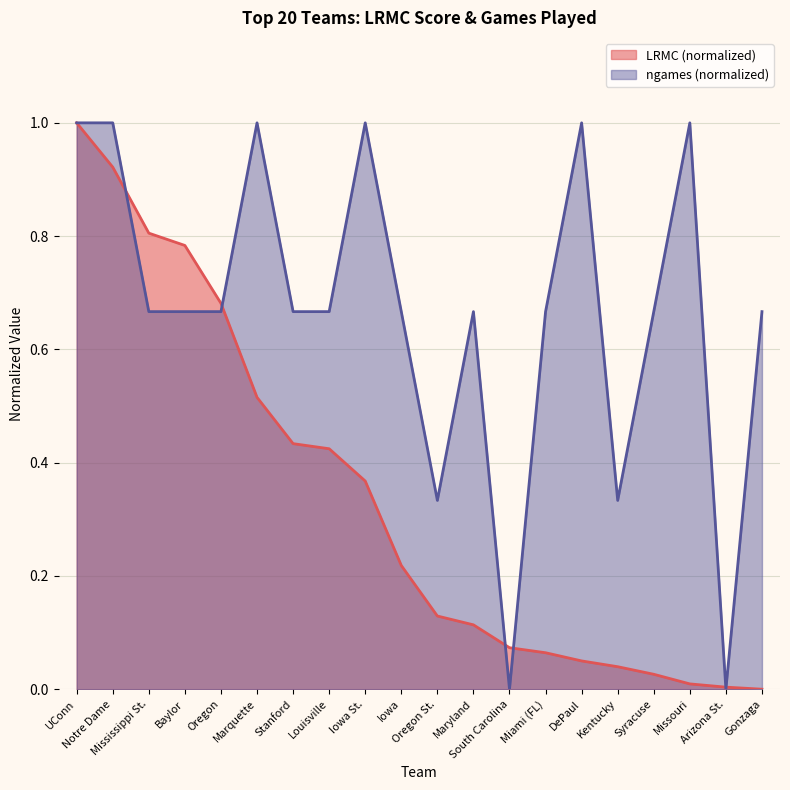

What is the label of the 15th point from the left?

DePaul